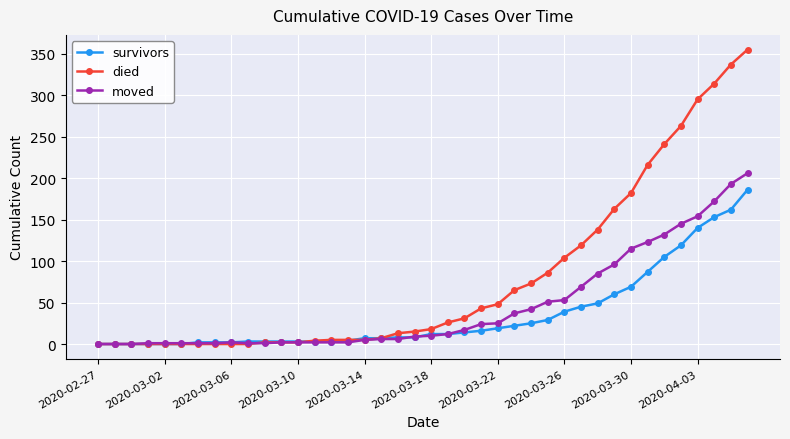

How many lines are shown in the chart?

3